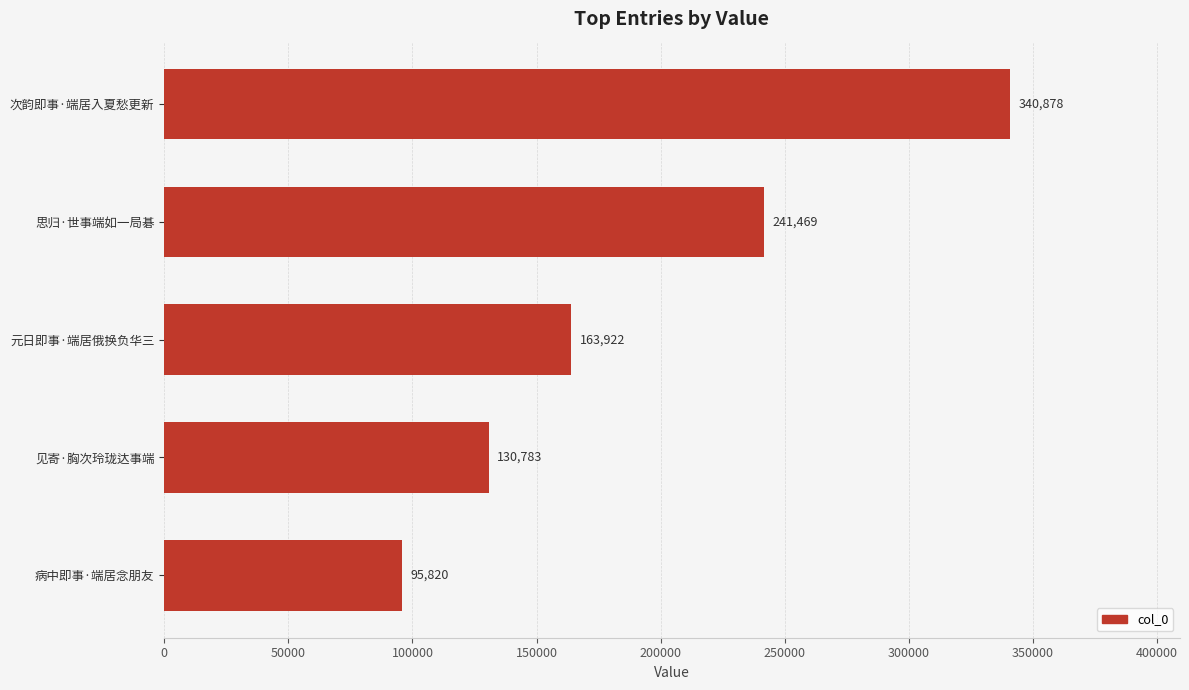

Reading bottom to top, transcribe all the data shown in this chart.

95820	130783	163922	241469	340878